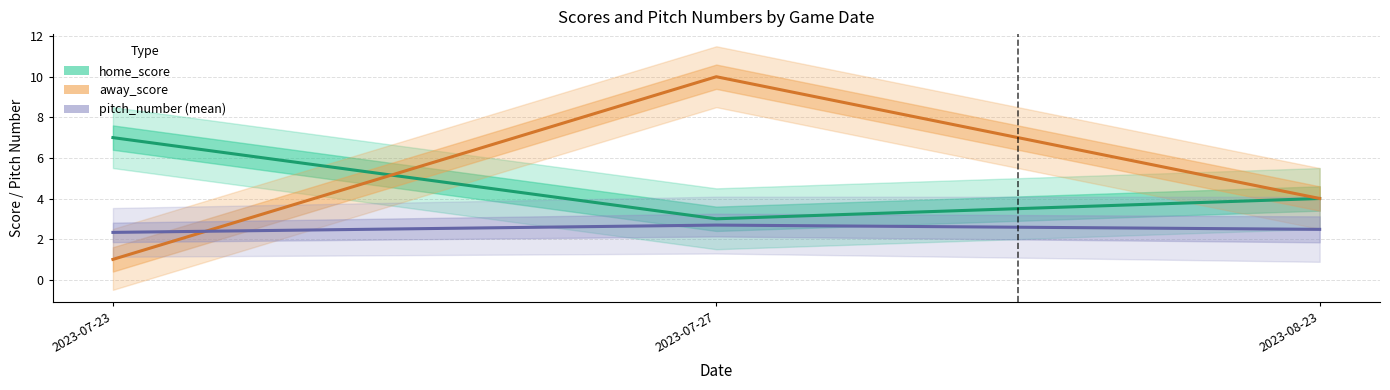

What is the label of the 2nd point from the right?

2023-07-27